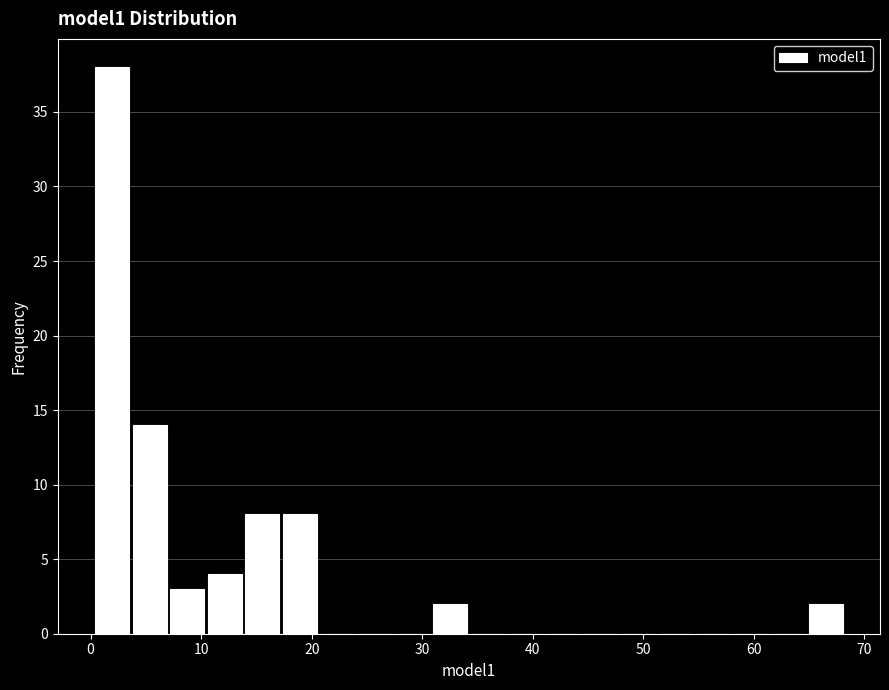

Around what value on the x-axis is the tallest bar? Give the approximate position of its centre, as read against the axis.

2